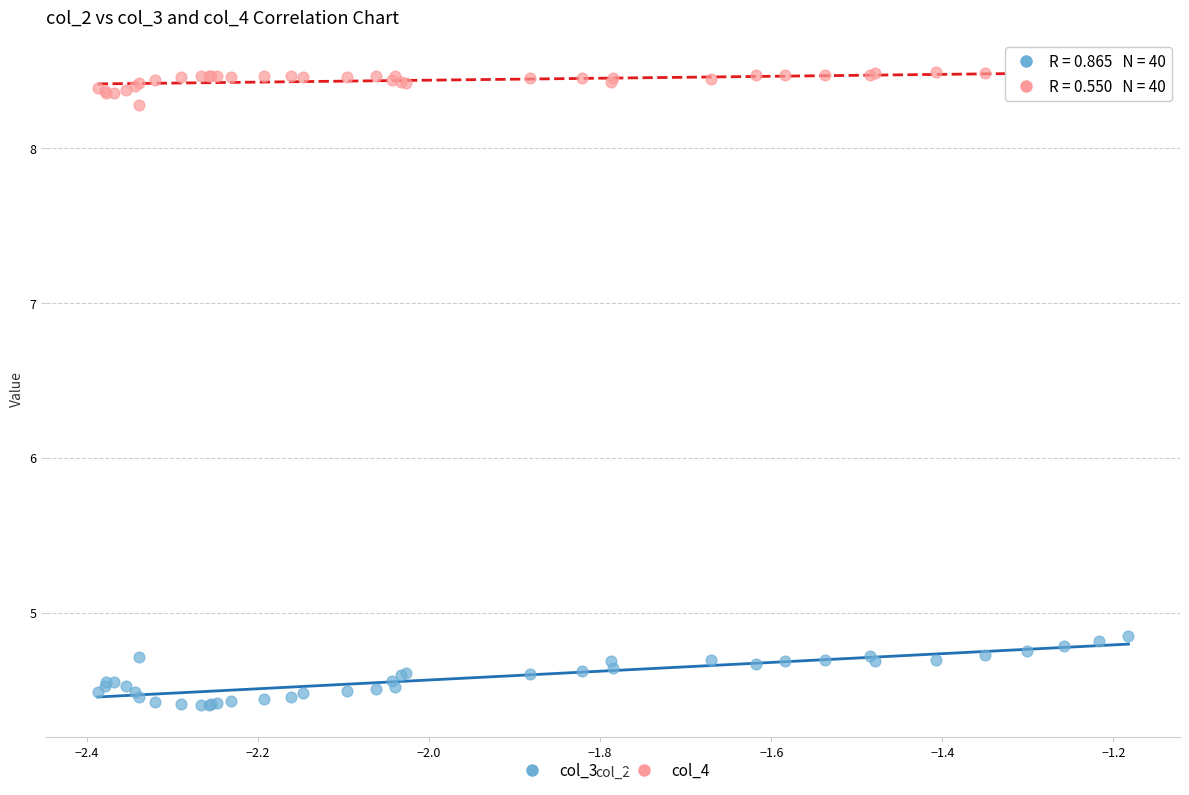

Which series contains the lowest Y value?

col_3